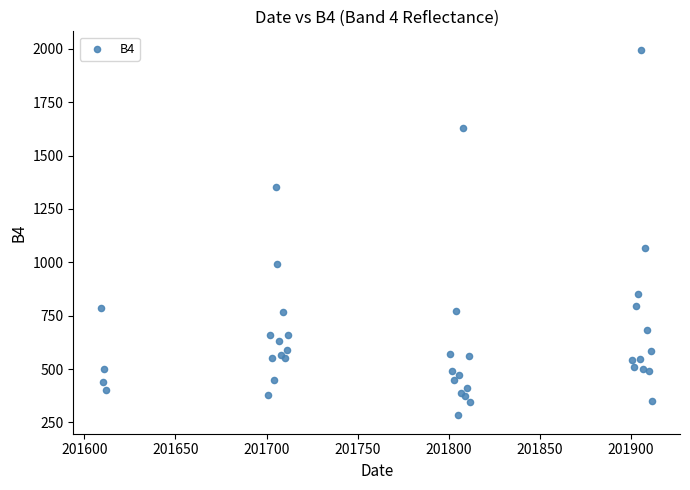

What Y value in the scatter plot is closest to 1139?

1066